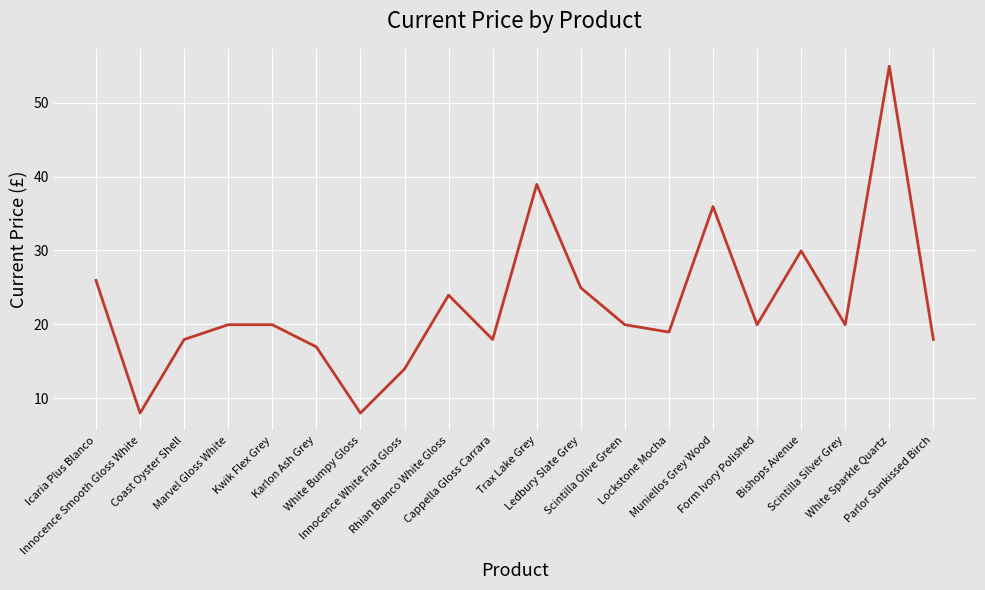

Which label corresponds to the largest value in the chart?

White Sparkle Quartz